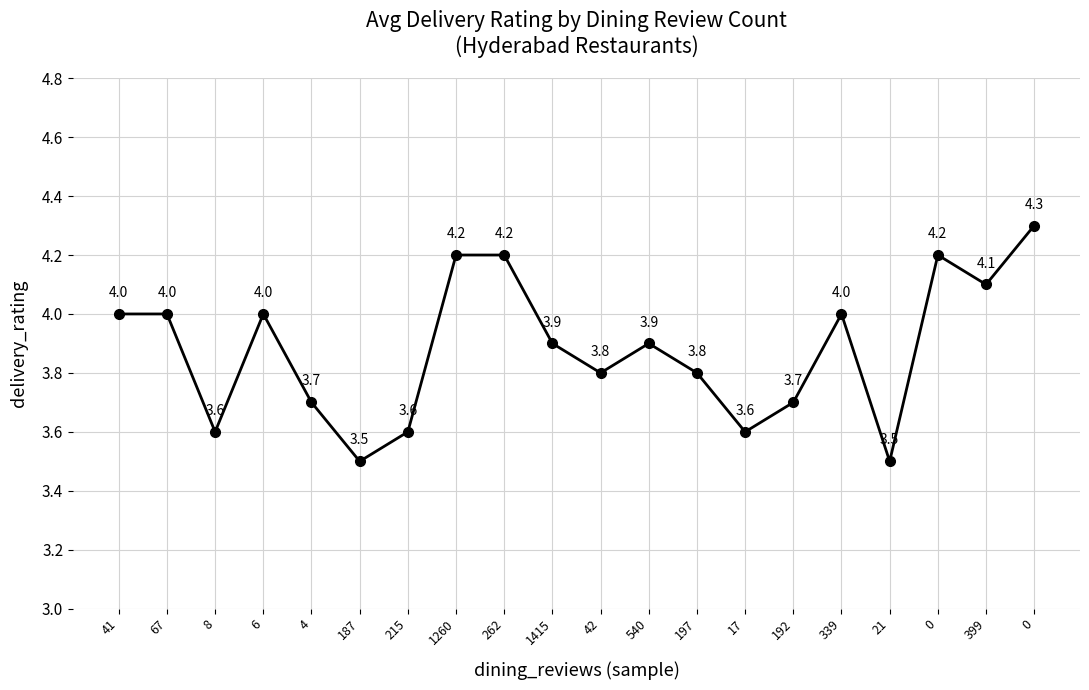

Reading right to left, transcribe all the data shown in this chart.

4.3	4.1	4.2	3.5	4.0	3.7	3.6	3.8	3.9	3.8	3.9	4.2	4.2	3.6	3.5	3.7	4.0	3.6	4.0	4.0